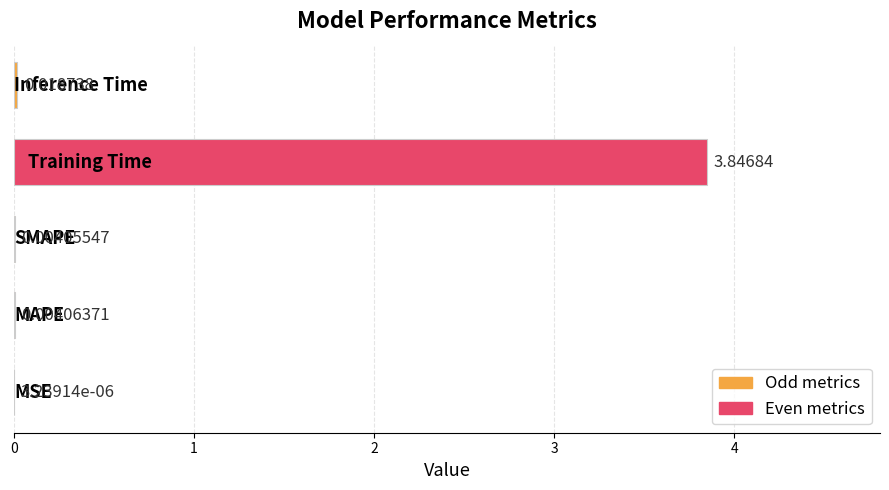

What is the sum of all values?

3.9